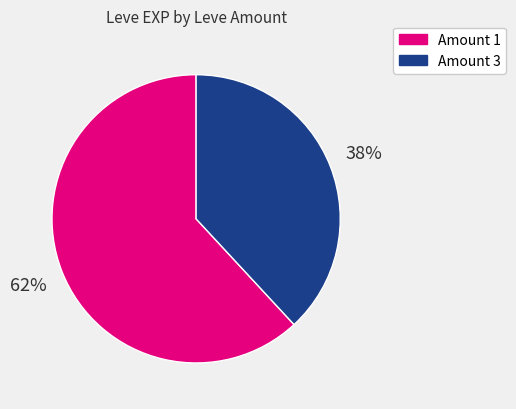

To the nearest percent, what is the difference between the largest and smallest slice percentages?

24%